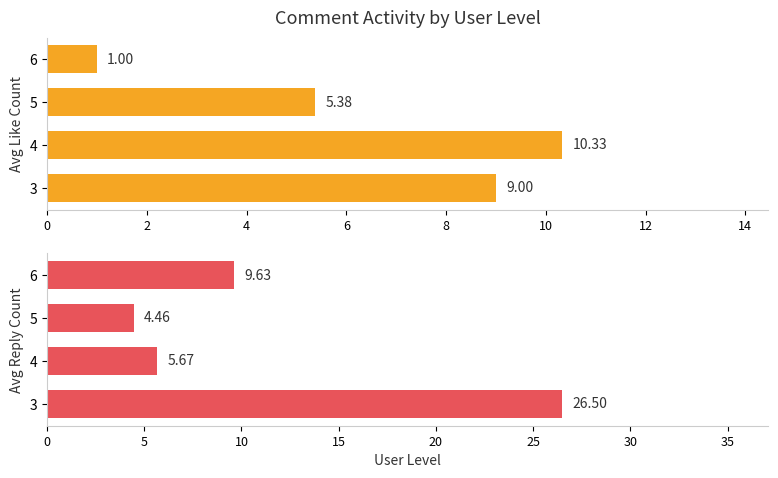

At how many categories does at least one series exceed 11?

1